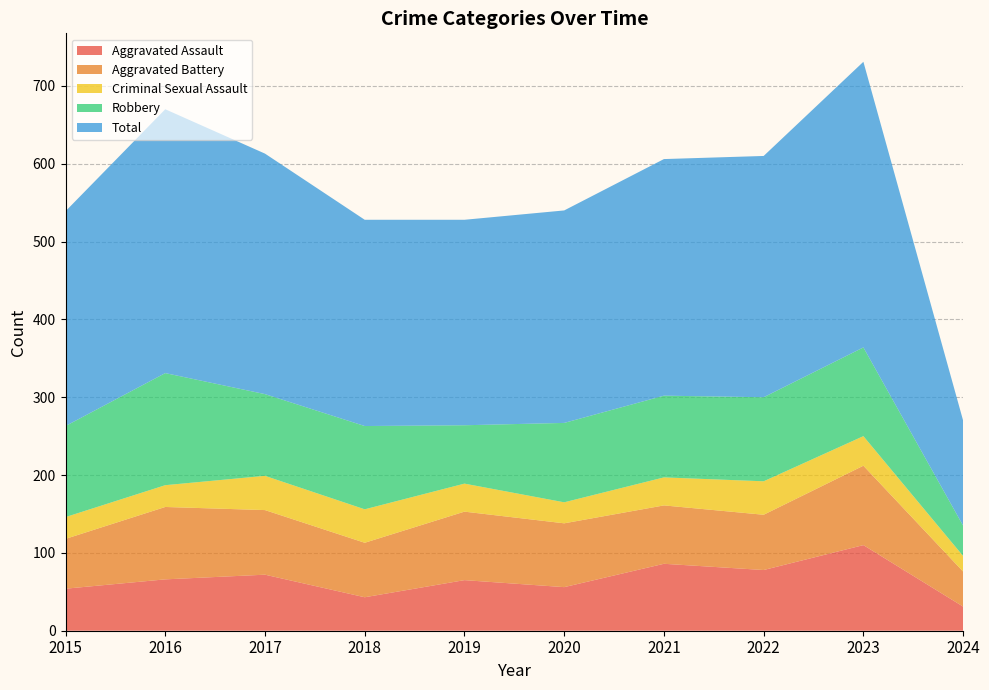

Reading right to left, transcribe all the data shown in this chart.

Aggravated Assault: 2024=31	2023=110	2022=78	2021=86	2020=56	2019=65	2018=43	2017=72	2016=66	2015=54
Aggravated Battery: 2024=45	2023=102	2022=71	2021=75	2020=82	2019=88	2018=70	2017=83	2016=93	2015=64
Criminal Sexual Assault: 2024=20	2023=38	2022=43	2021=36	2020=27	2019=36	2018=43	2017=44	2016=28	2015=28
Robbery: 2024=39	2023=114	2022=108	2021=105	2020=102	2019=75	2018=107	2017=105	2016=144	2015=117
Total: 2024=135	2023=367	2022=310	2021=304	2020=273	2019=264	2018=265	2017=309	2016=339	2015=276